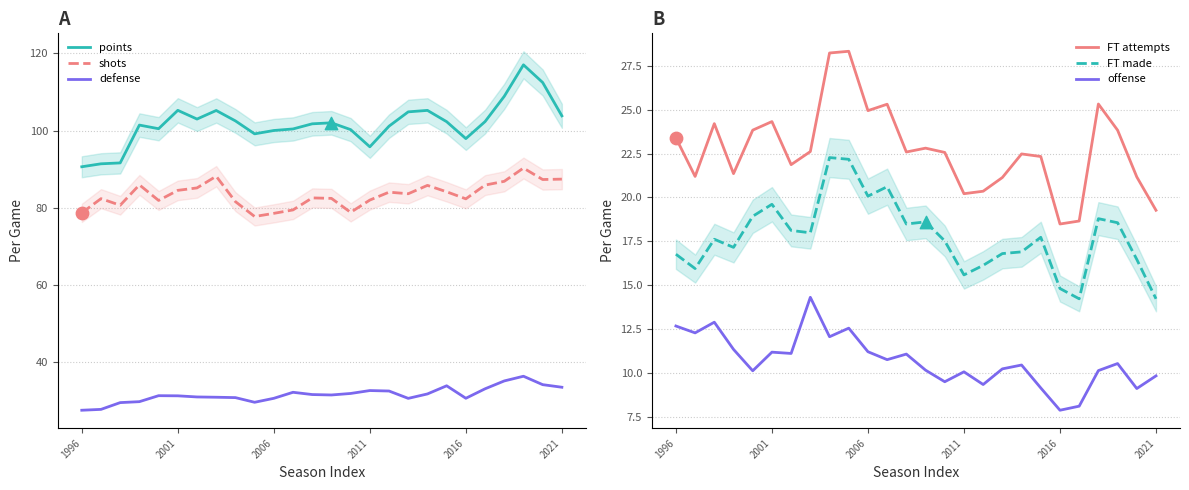

Which series has the largest total across all categories?

points